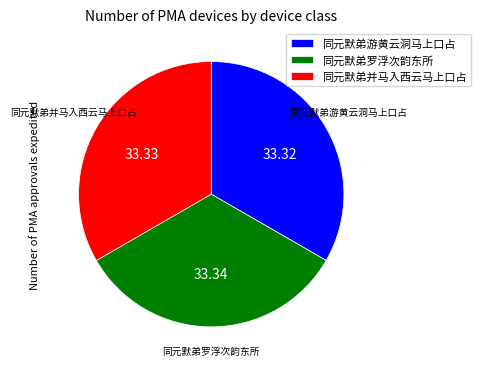

Is 同元默弟游黄云洞马上口占 the majority of the pie?

No